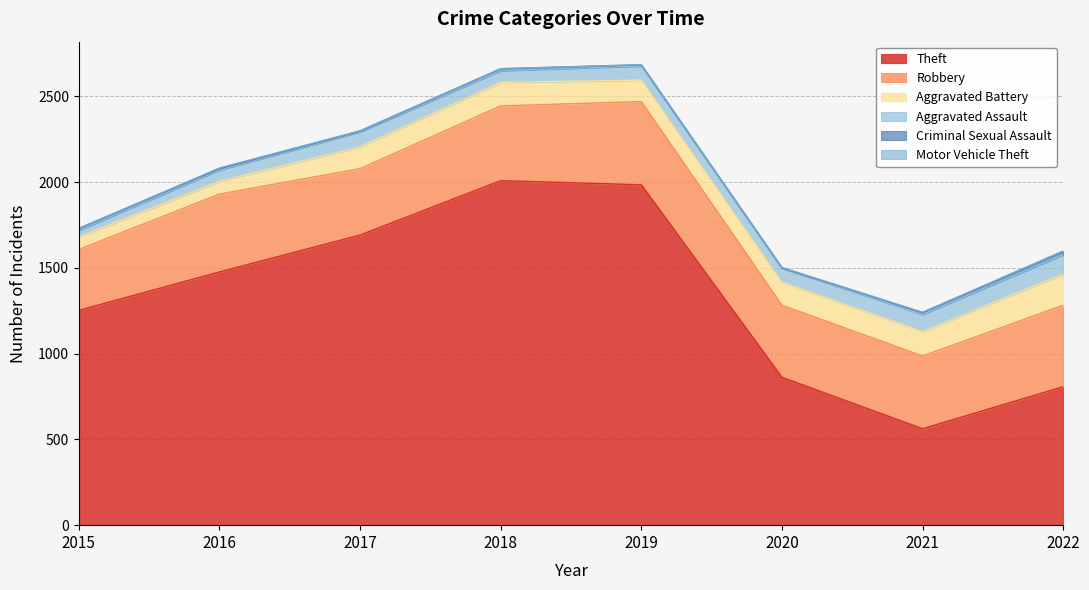

True or false: Motor Vehicle Theft has more than 1 interior local peaks.

False